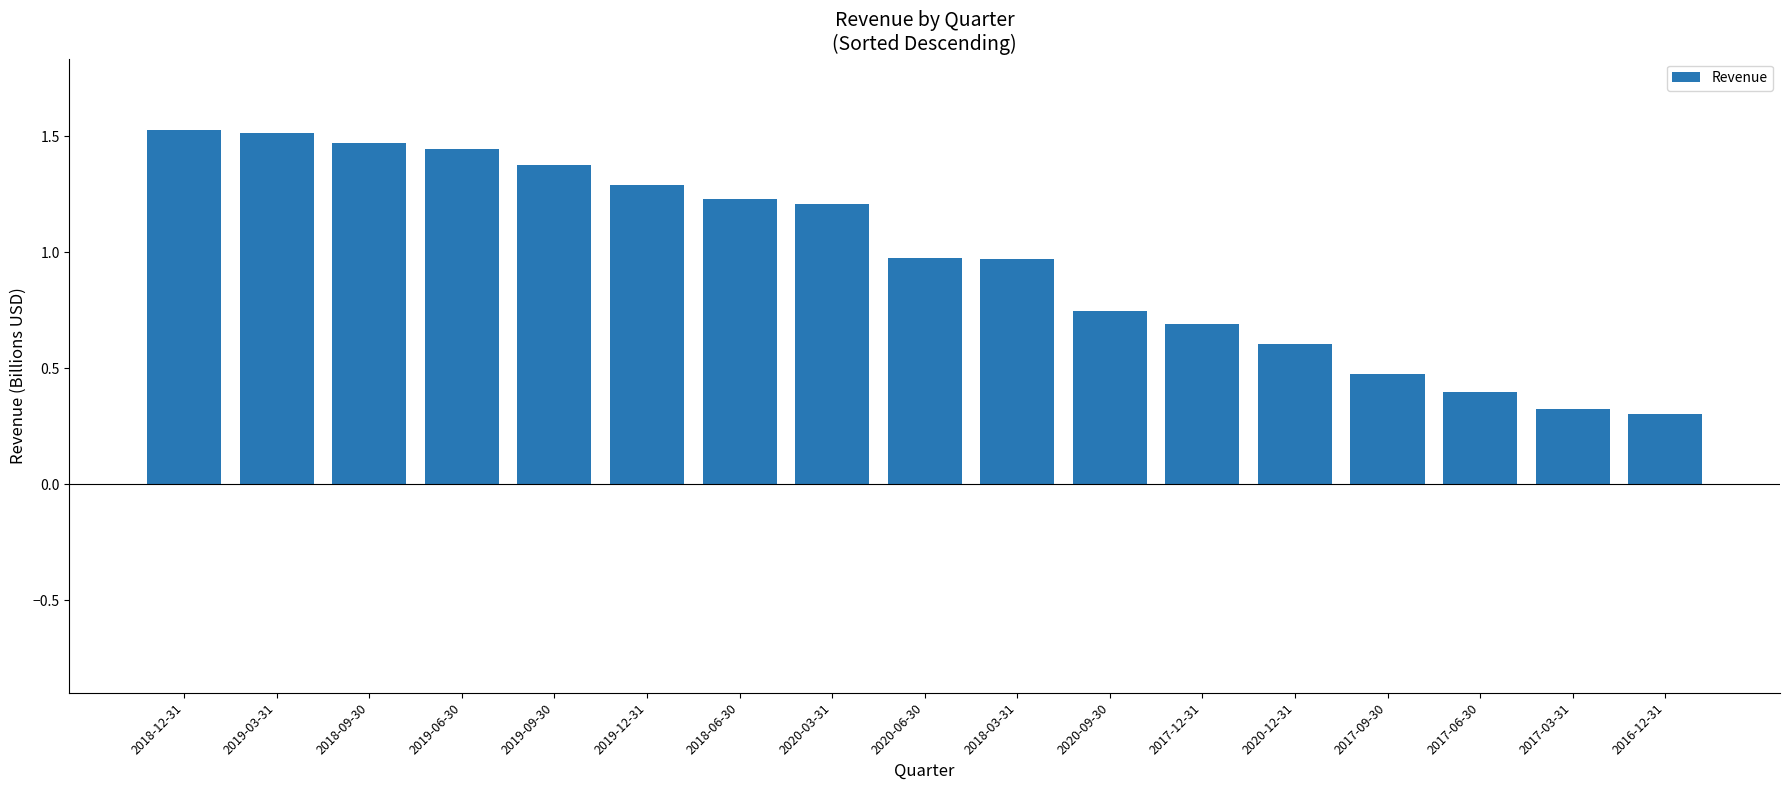

Is it true that the value at 2020-06-30 is 1.0?

True